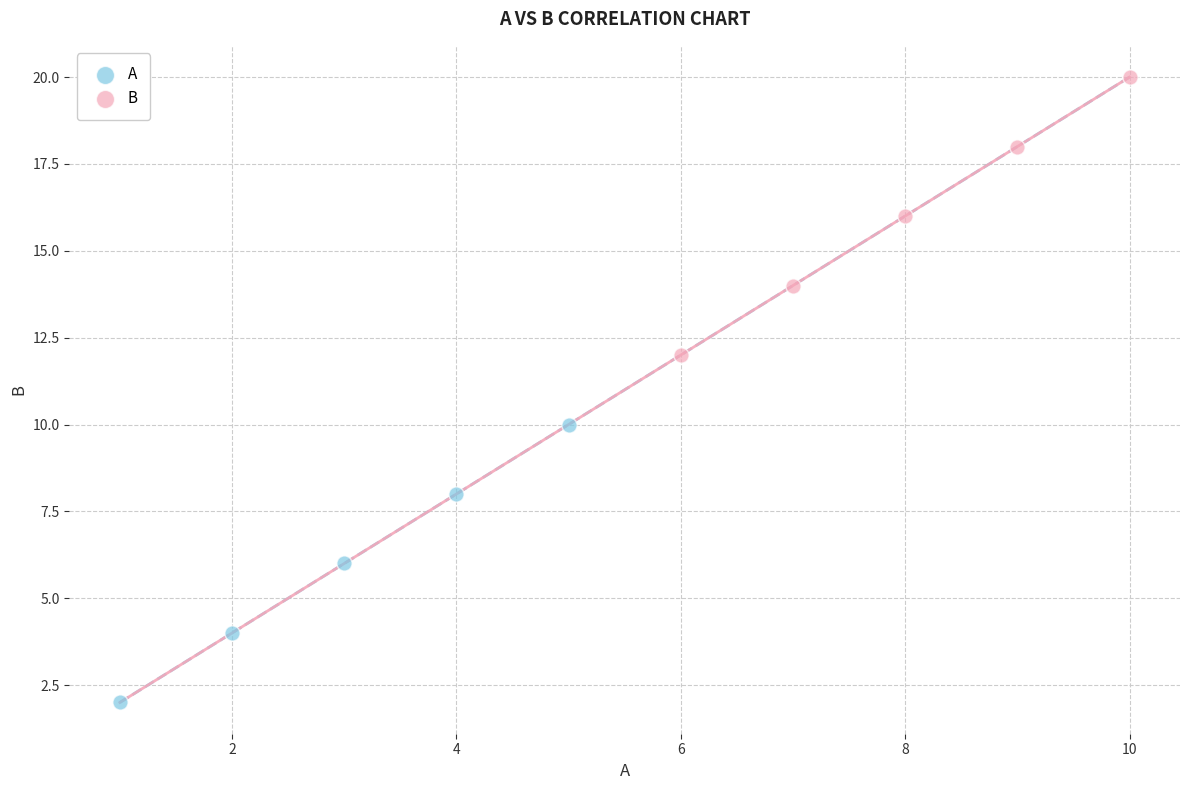

Which series contains the highest Y value?

B